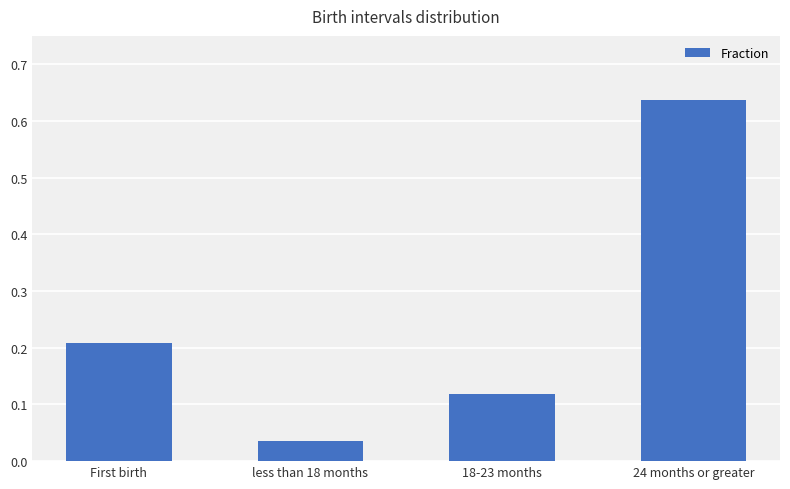

What is the change in value from First birth to less than 18 months?

-0.2